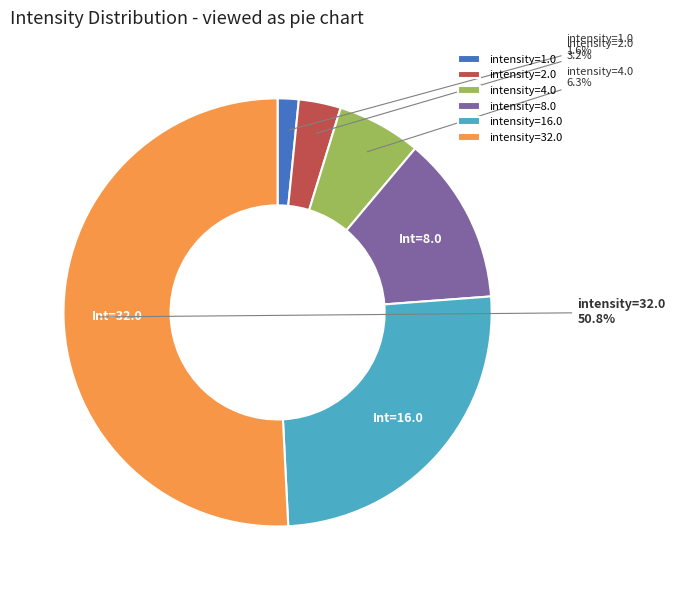

Which category accounts for the majority?

intensity=32.0